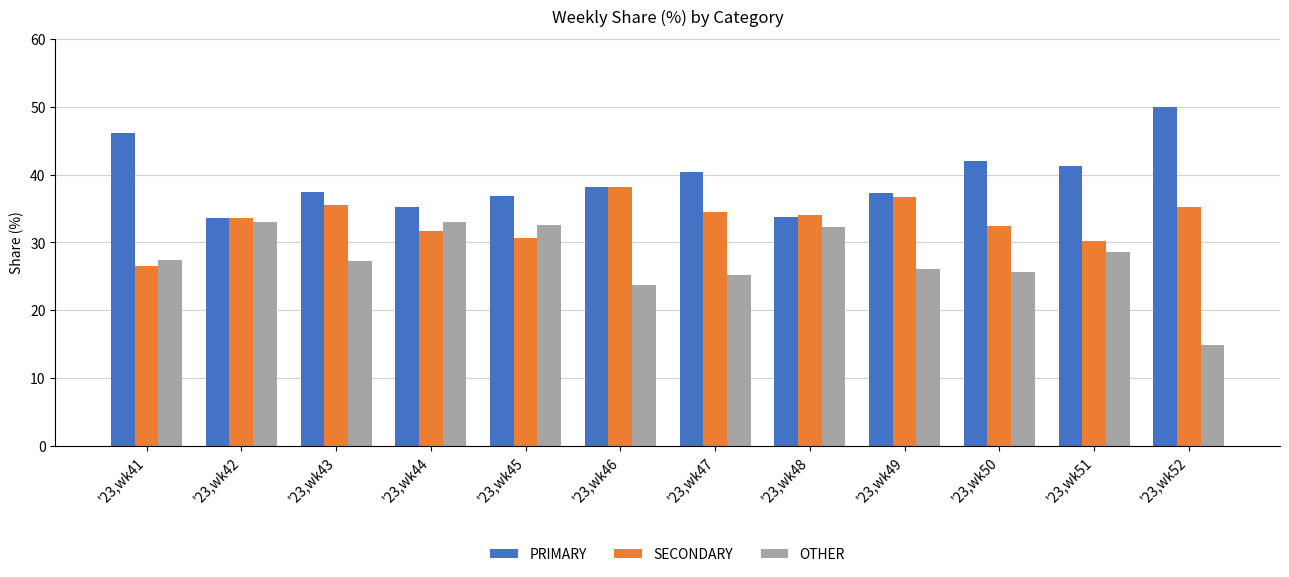

How many values in the PRIMARY series exceed 38?

6